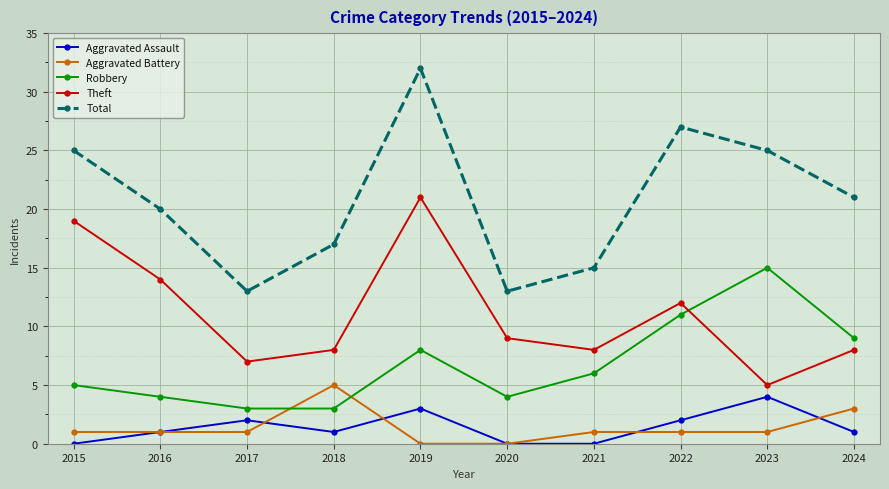

What is the difference between the maximum and minimum values in the Robbery series?

12